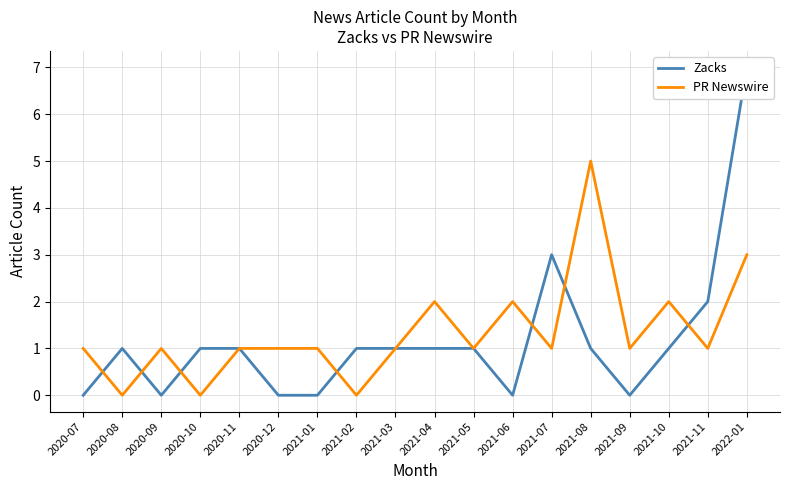

What is the sum of all Zacks values?

21